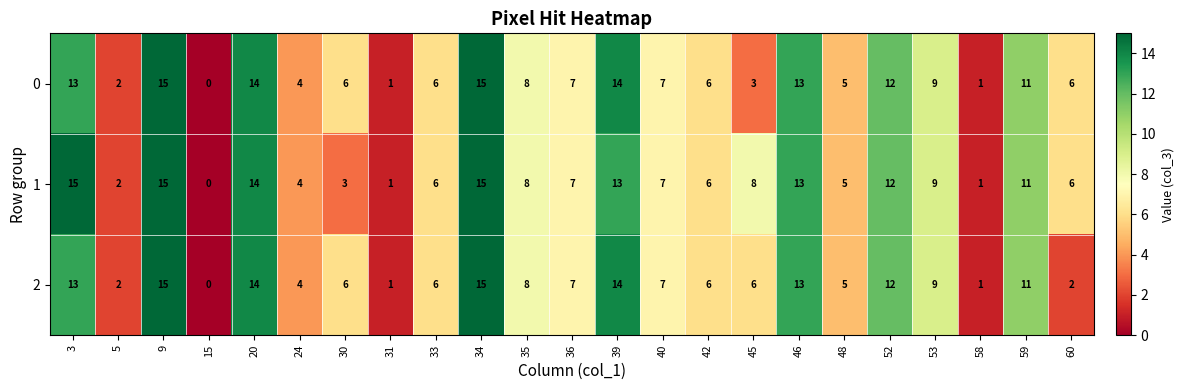

What is the total value across all series at 5?

6